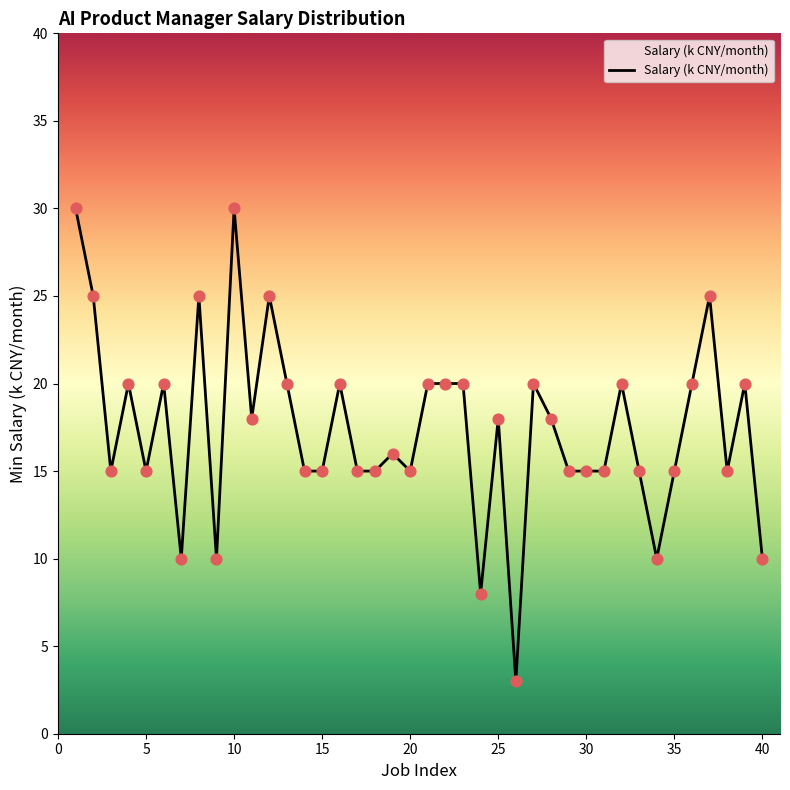

What is the minimum value shown in the chart?

3